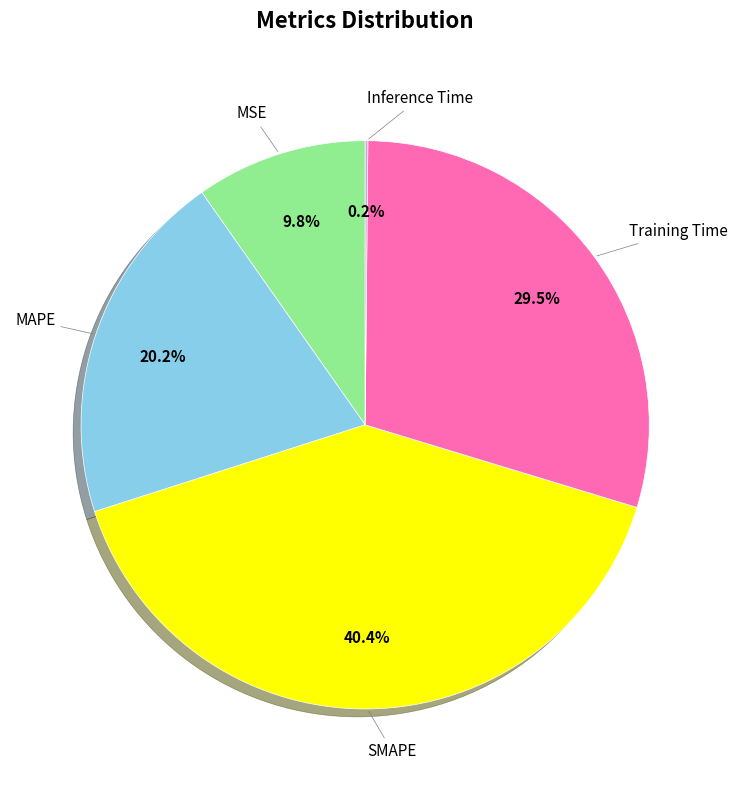

What percentage is NOT represented by MAPE?

79.8%